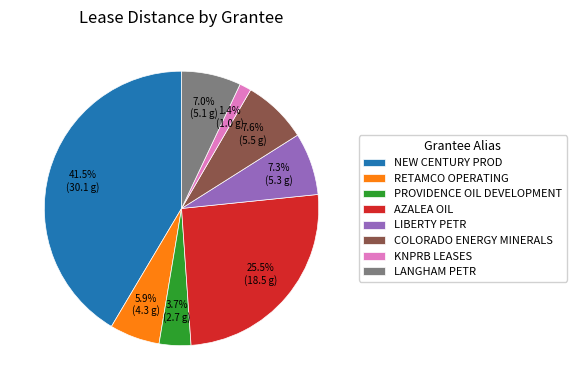

What is the ratio of the value at COLORADO ENERGY MINERALS to the value at LANGHAM PETR?

1.1